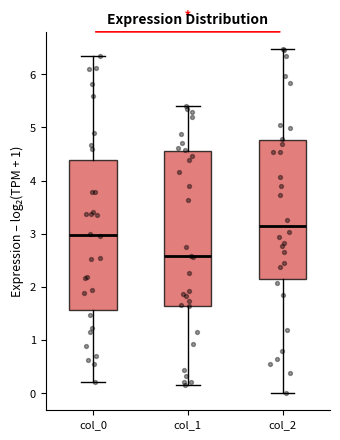

Reading left to right, transcribe this box plot: for each box, give where its median line is, the range the box spans, and where its two whiskers end, as read against the y-axis. The values are not printed on the chart, so give them approximately, as read against the axis.

col_0: median 3.0, box 1.6 to 4.4, whiskers 0.2 to 6.3
col_1: median 2.6, box 1.6 to 4.5, whiskers 0.2 to 5.4
col_2: median 3.1, box 2.1 to 4.8, whiskers 0.0 to 6.5